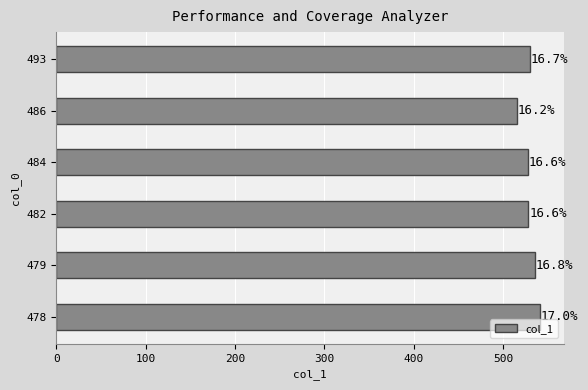

What is the greatest value displayed?

541.0